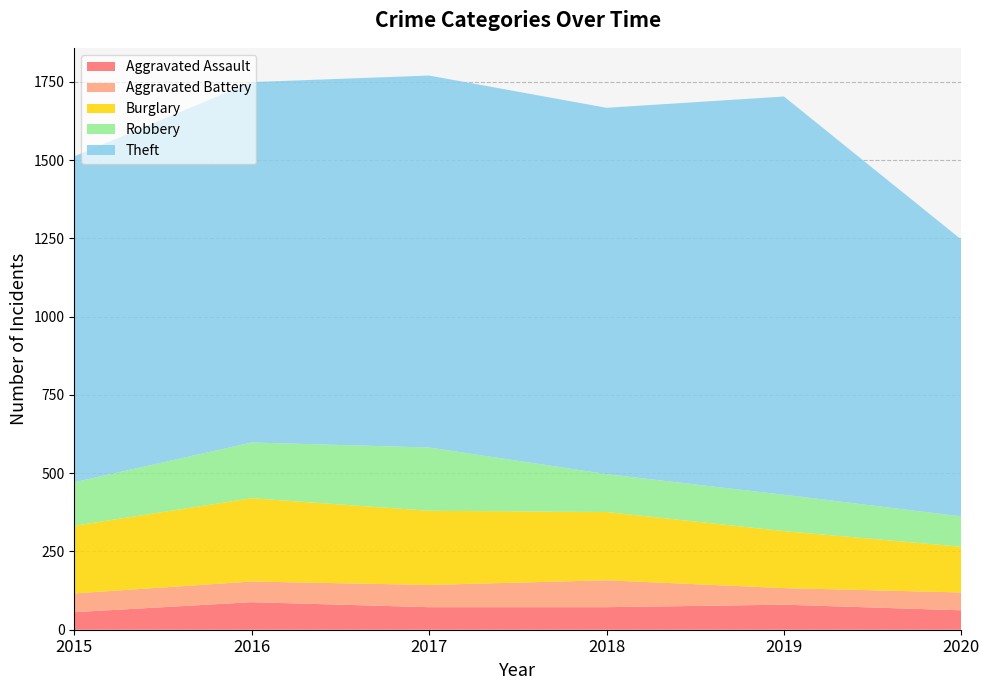

Reading right to left, list all the values displayed in this chart.

Aggravated Assault: 2020=62	2019=80	2018=72	2017=72	2016=88	2015=56
Aggravated Battery: 2020=57	2019=53	2018=86	2017=71	2016=66	2015=60
Burglary: 2020=146	2019=182	2018=218	2017=237	2016=266	2015=216
Robbery: 2020=97	2019=116	2018=121	2017=202	2016=178	2015=139
Theft: 2020=884	2019=1272	2018=1170	2017=1188	2016=1151	2015=1041